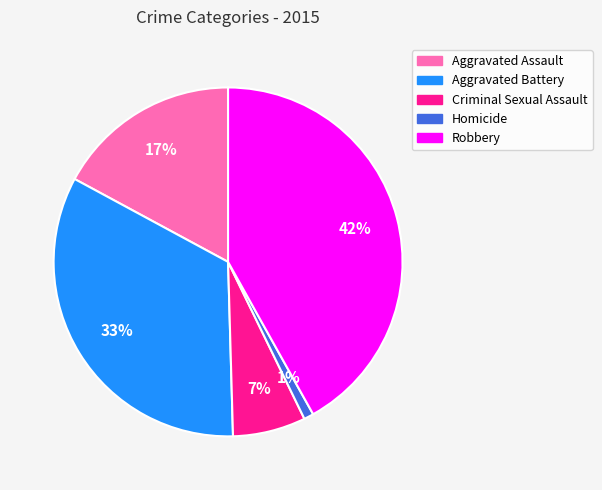

To the nearest percent, what is the average slice percentage?

20%